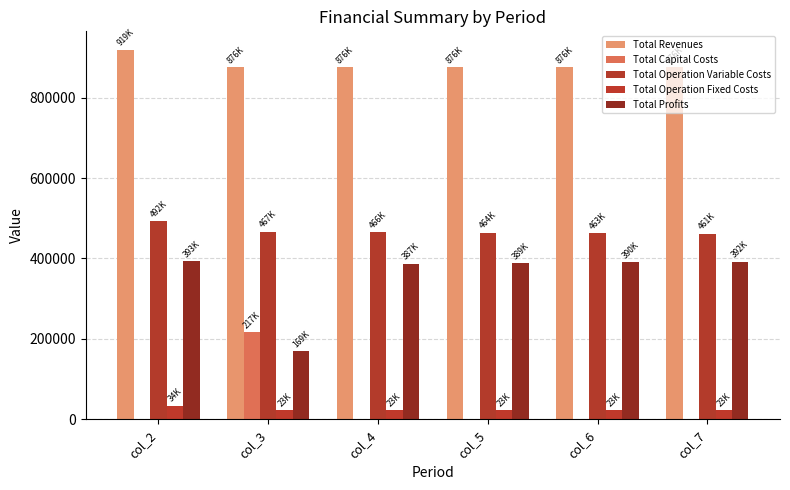

Which has a higher value, col_3 or col_5?

col_3